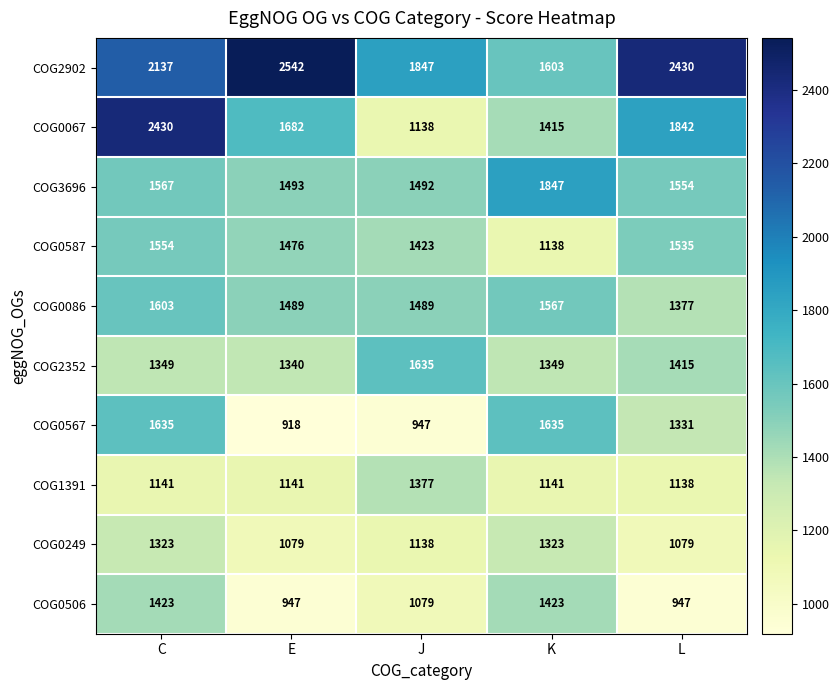

Where is COG2352 nearest to the value 1487?

L